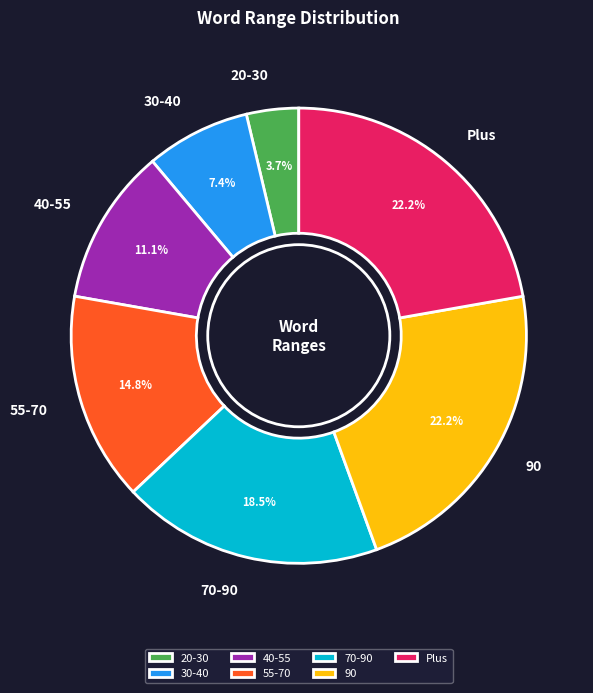

What percentage is the 55-70 slice, to the nearest percent?

15%